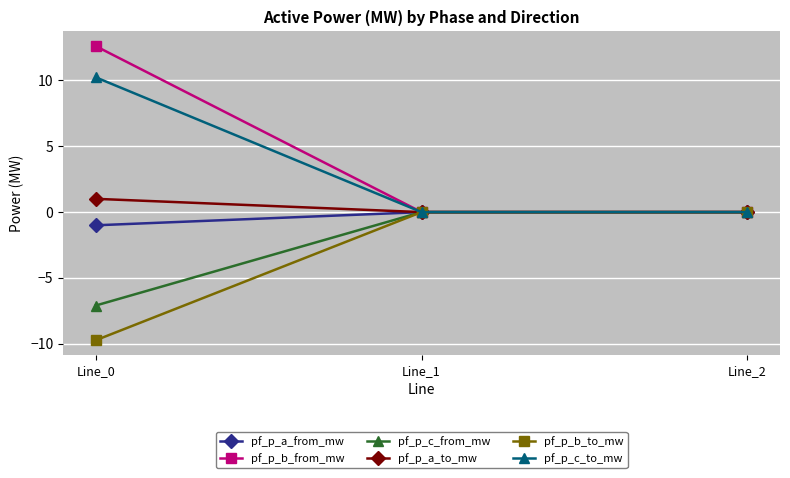

The pf_p_b_from_mw series shows 12.6 at Line_0. True or false?

True